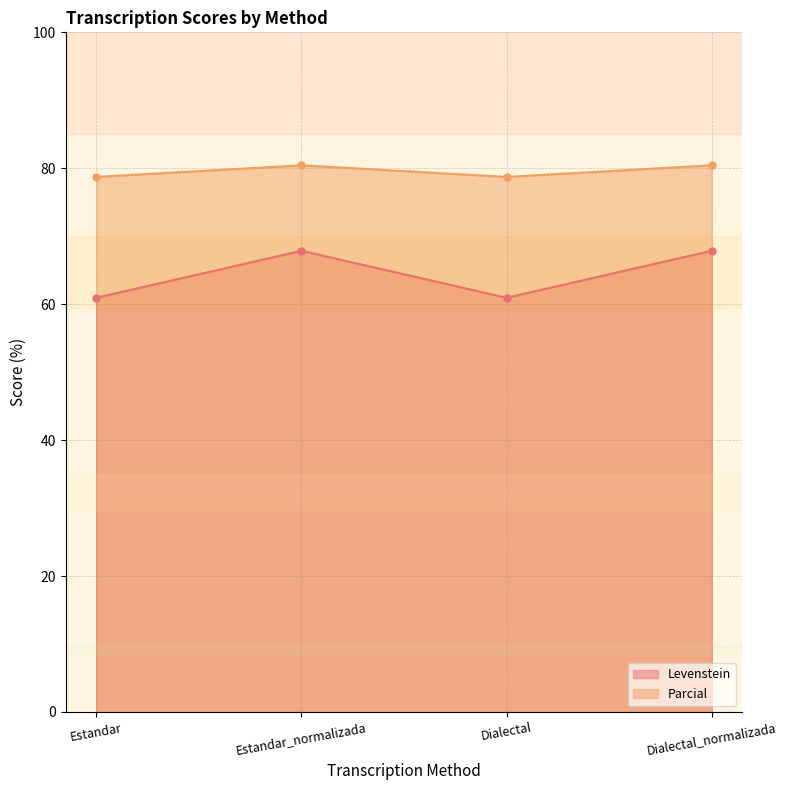

At which label does Levenstein first exceed 67?

Estandar_normalizada